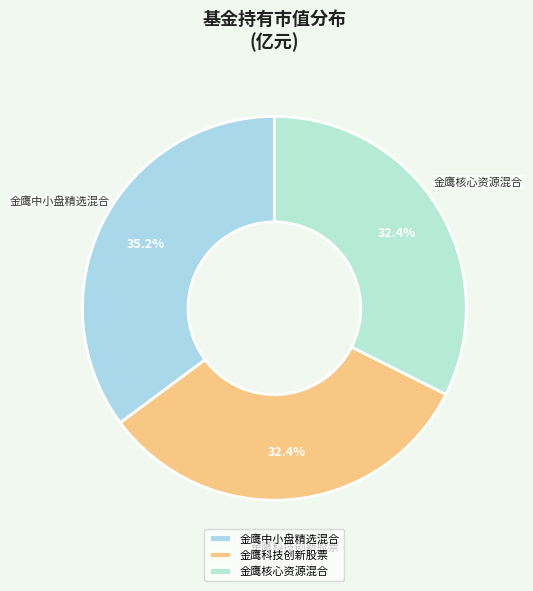

Is it true that 金鹰中小盘精选混合 is 48% of the pie?

False